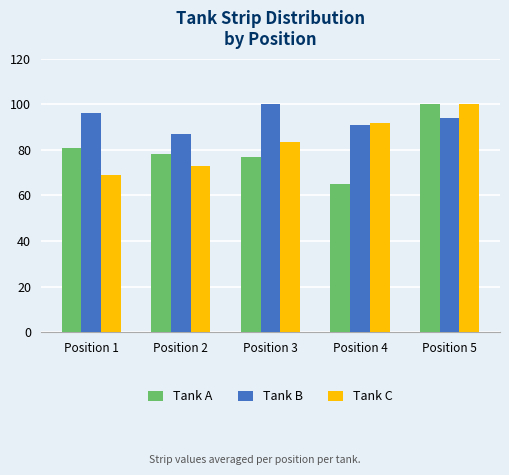

List the series in order of their overall mean, lowest first.

Tank A, Tank C, Tank B